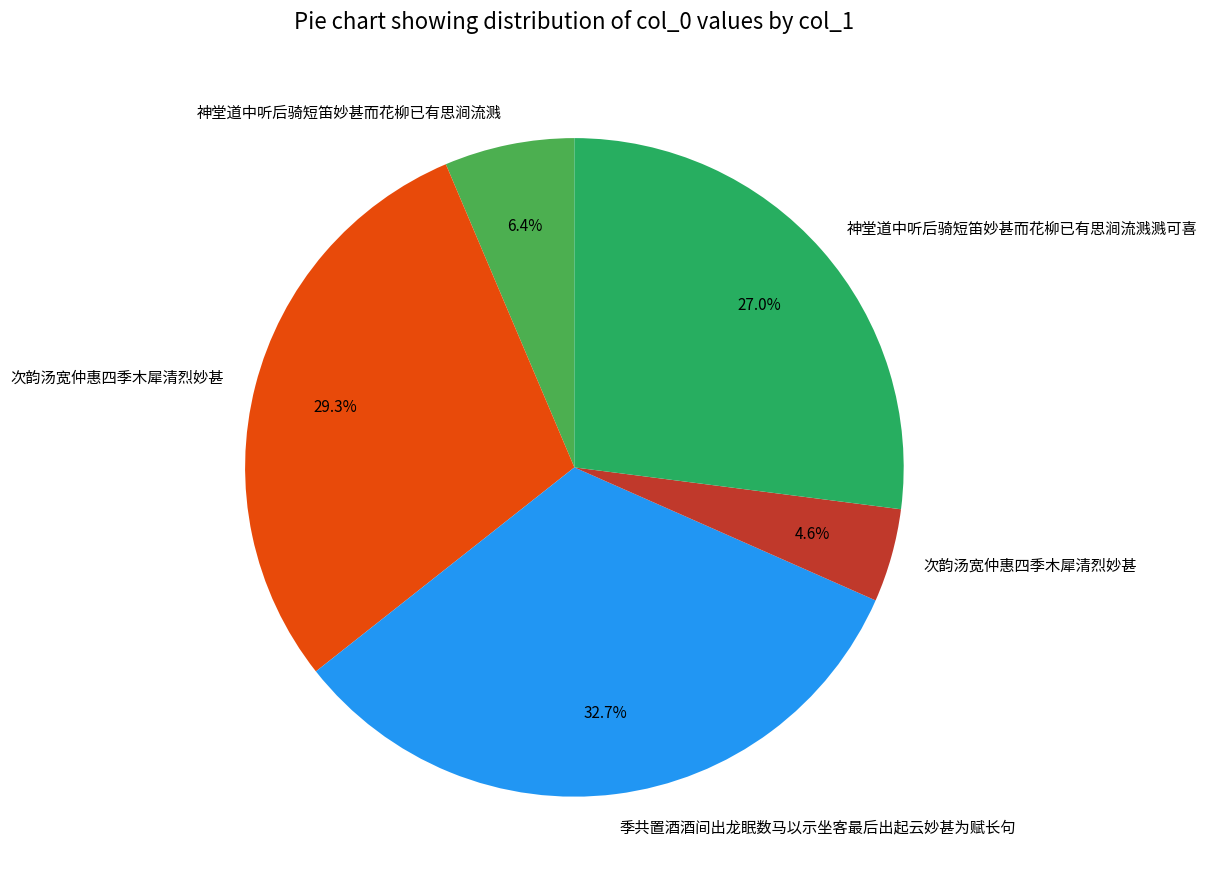

Is there a majority slice in this chart?

No